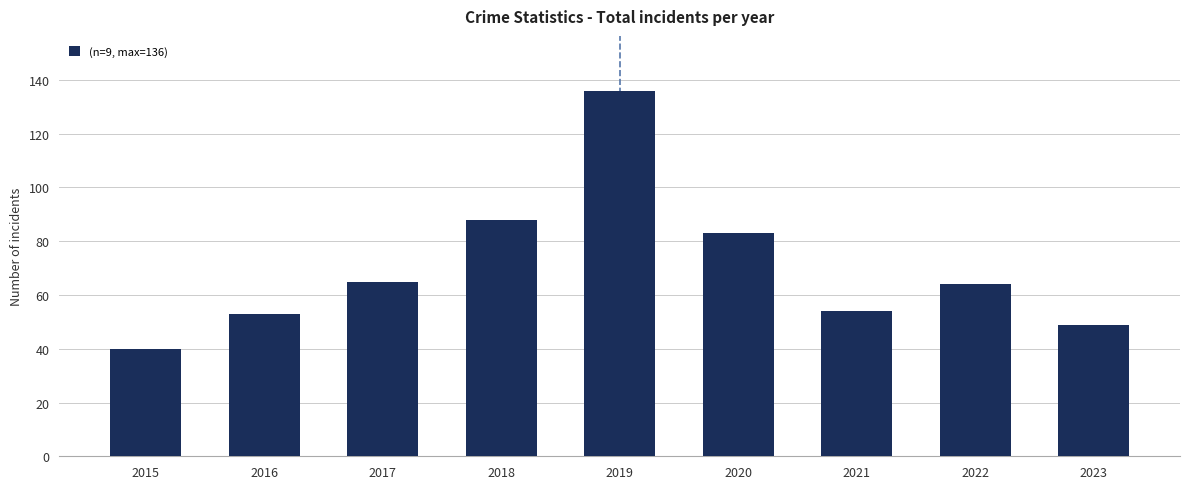

The chart shows a value of 88 at 2018. True or false?

True